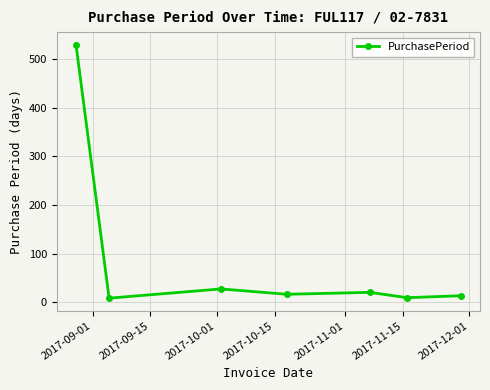

What is the maximum value shown in the chart?

530